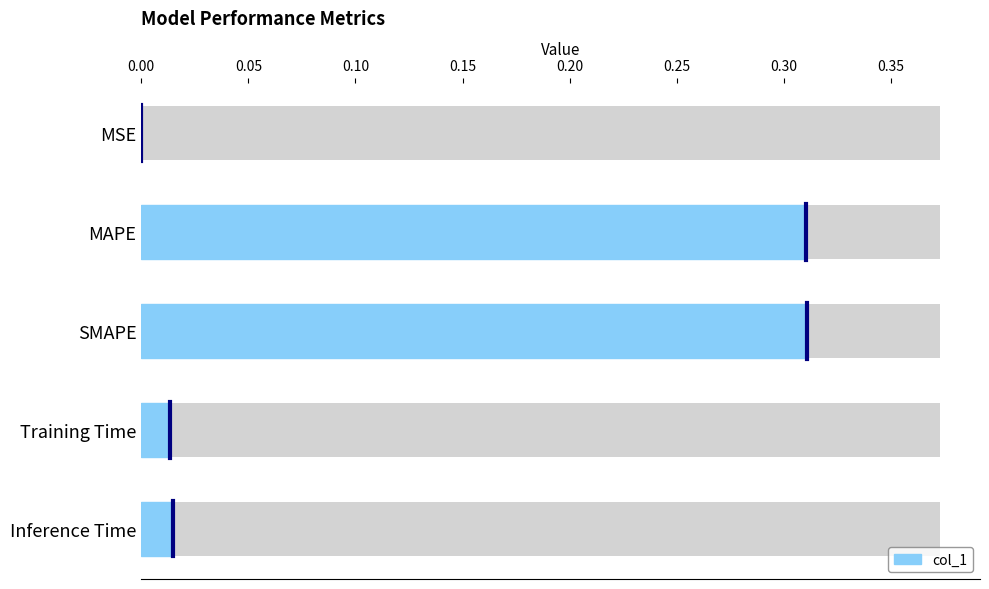

The value at Inference Time is 0.0. True or false?

False